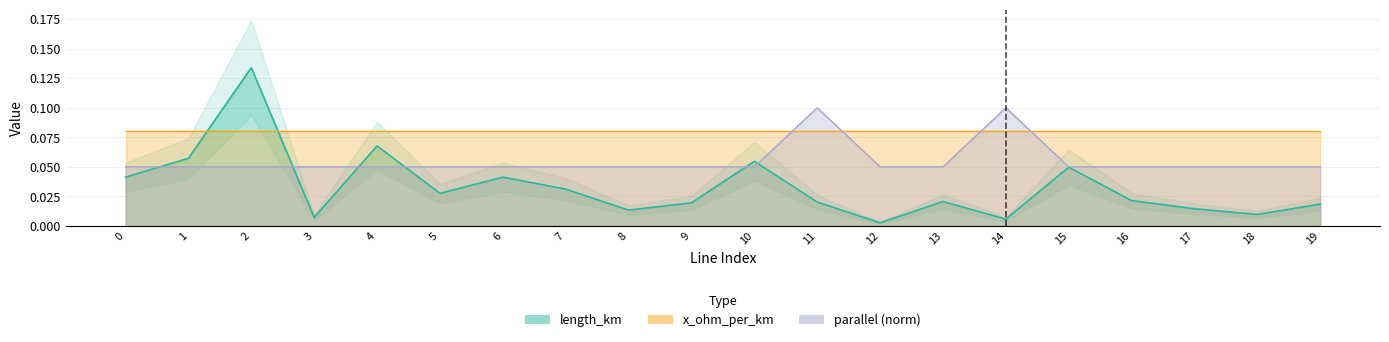

What is the sum of the parallel values at 13 and 15?

0.1